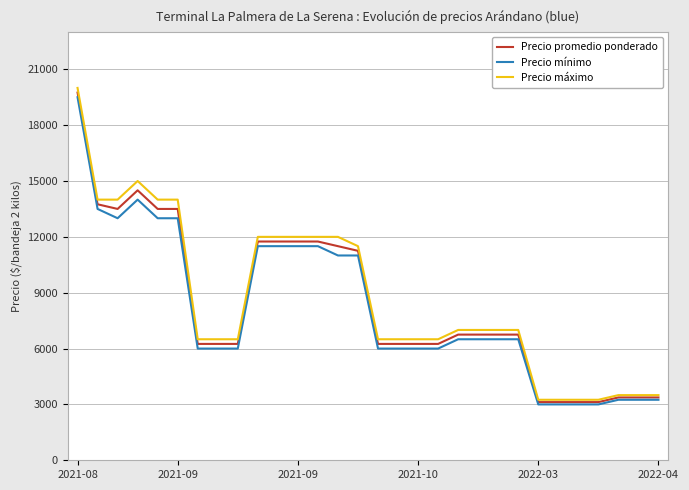

What is the sum of all Precio promedio ponderado values?

251625